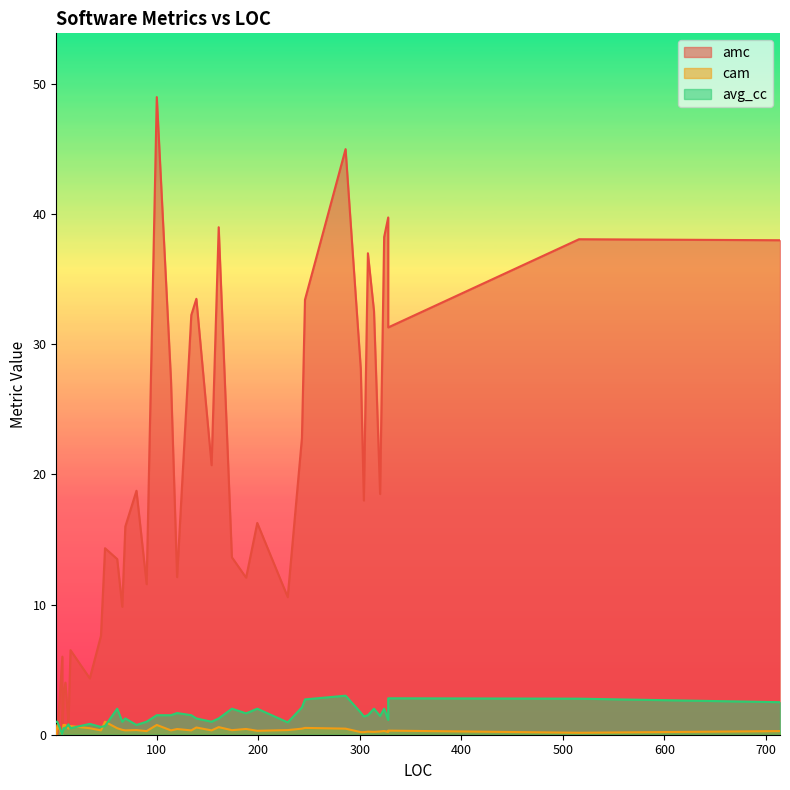

What is the difference between the second highest and minimum values in the avg_cc series?

2.8